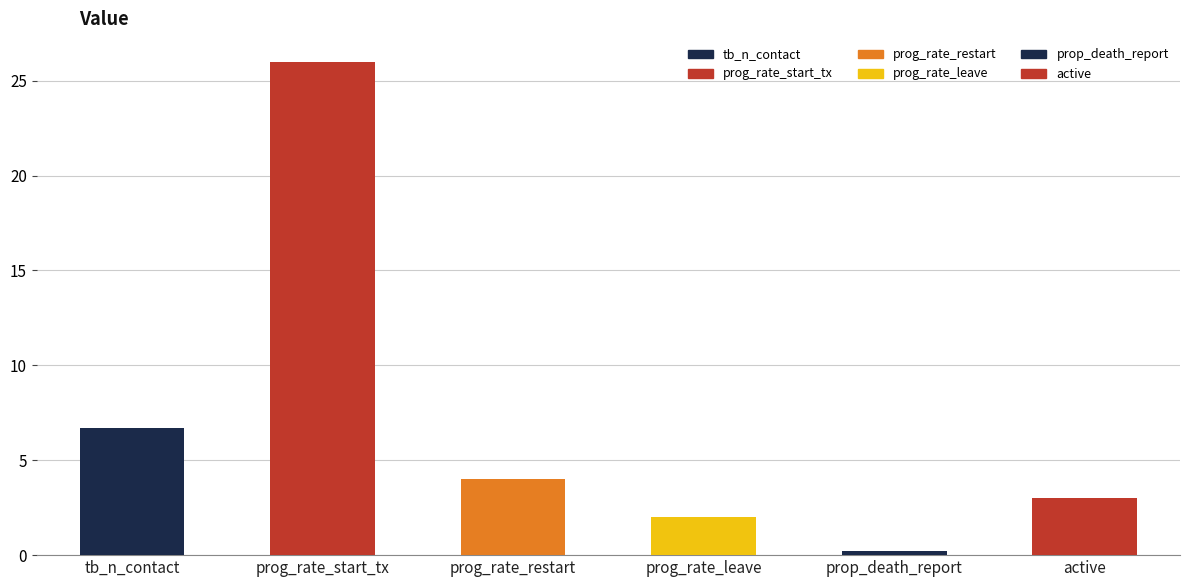

Where does the data first go above 4?

tb_n_contact